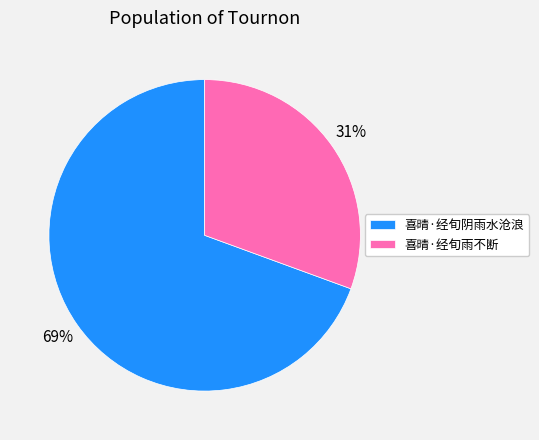

To the nearest percent, what is the average slice percentage?

50%